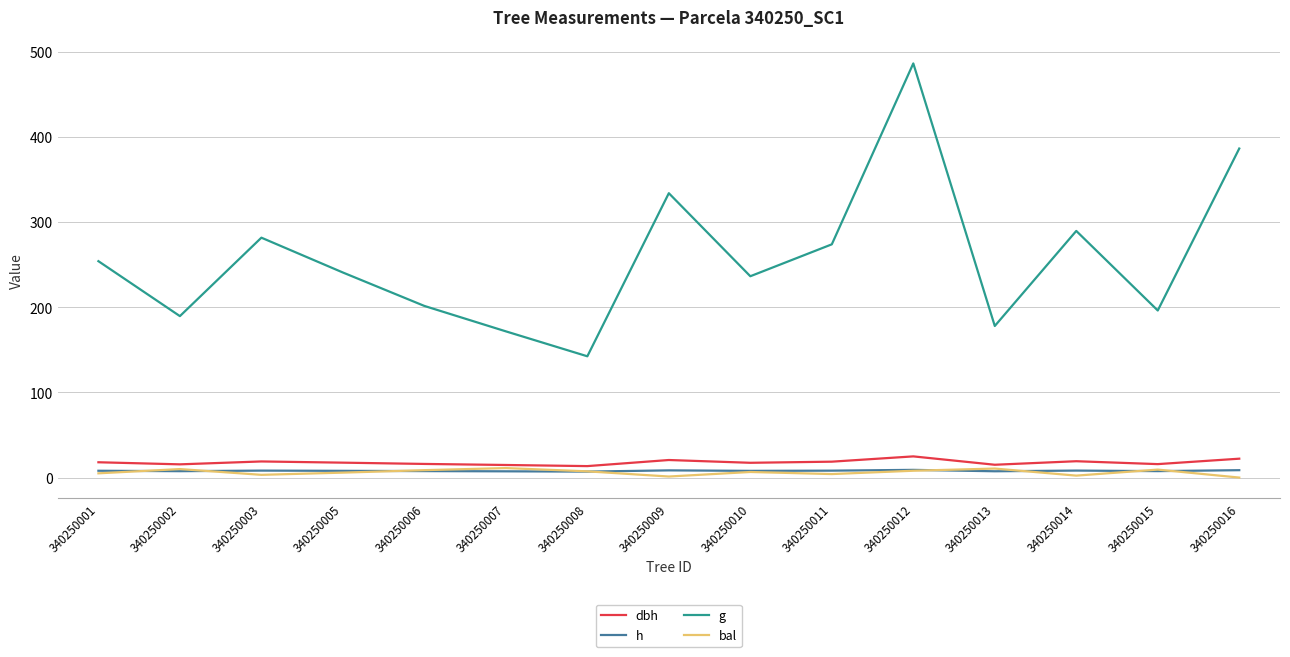

What is the lowest value of the dbh series?

13.5